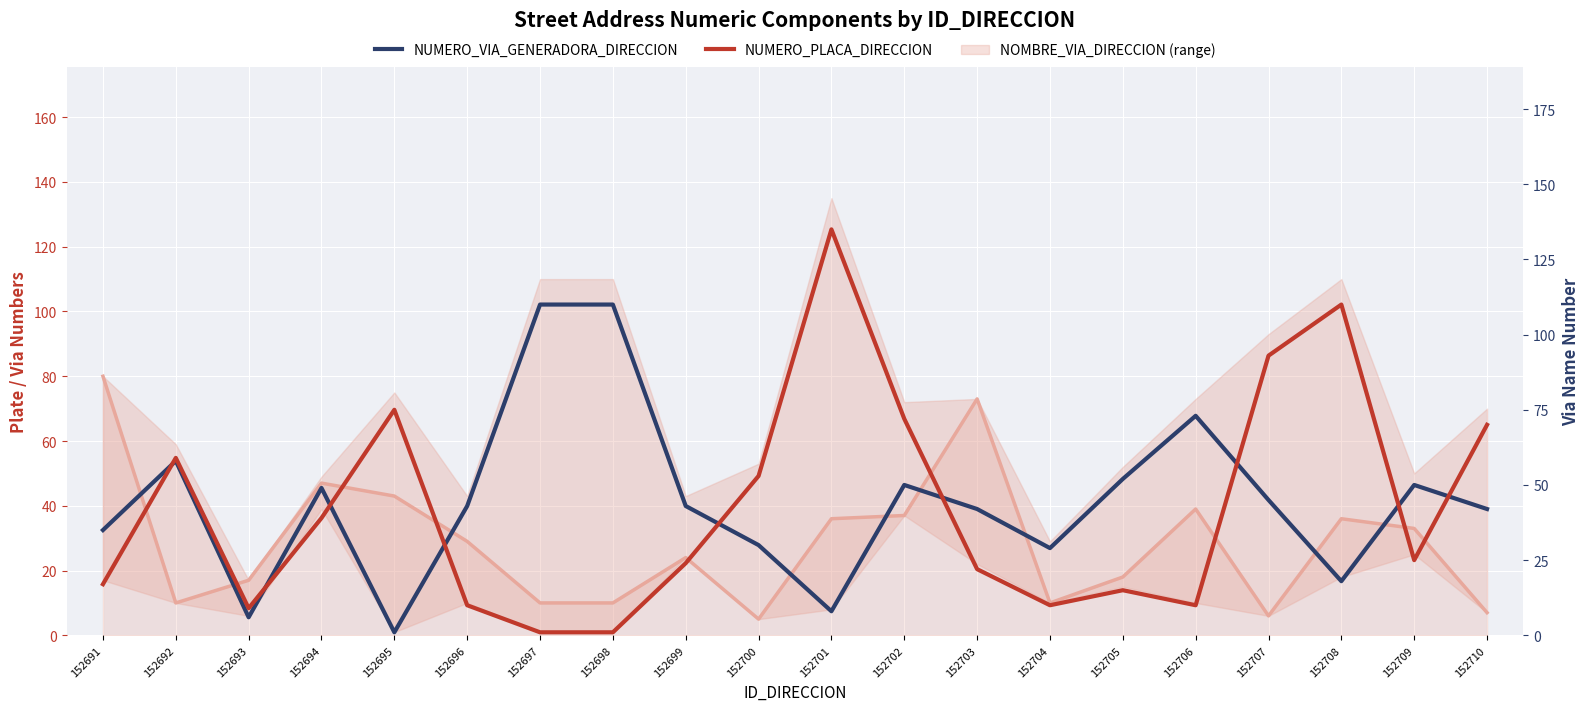

How many data points does each series have?

20